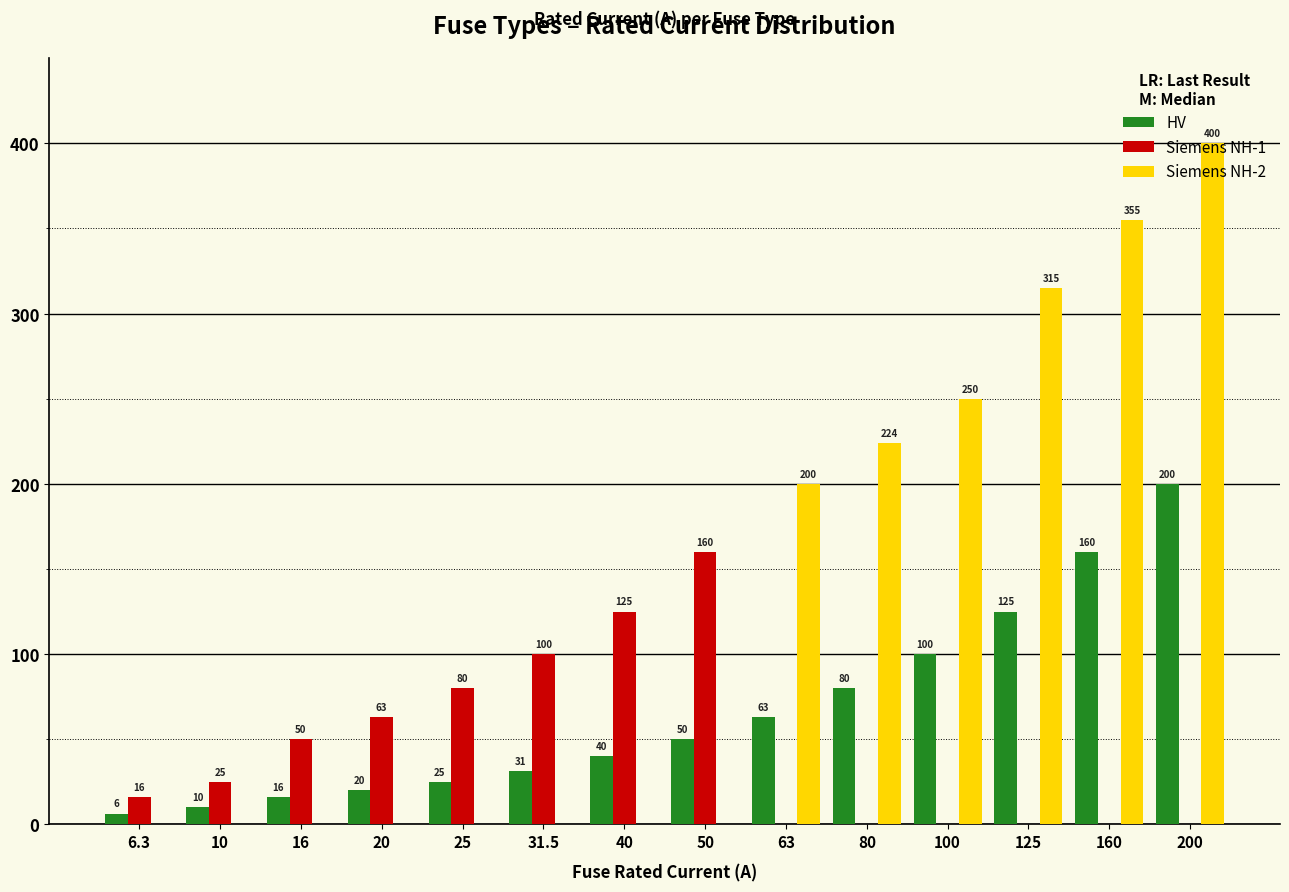

What is the sum of all Siemens NH-1 values?

619.0